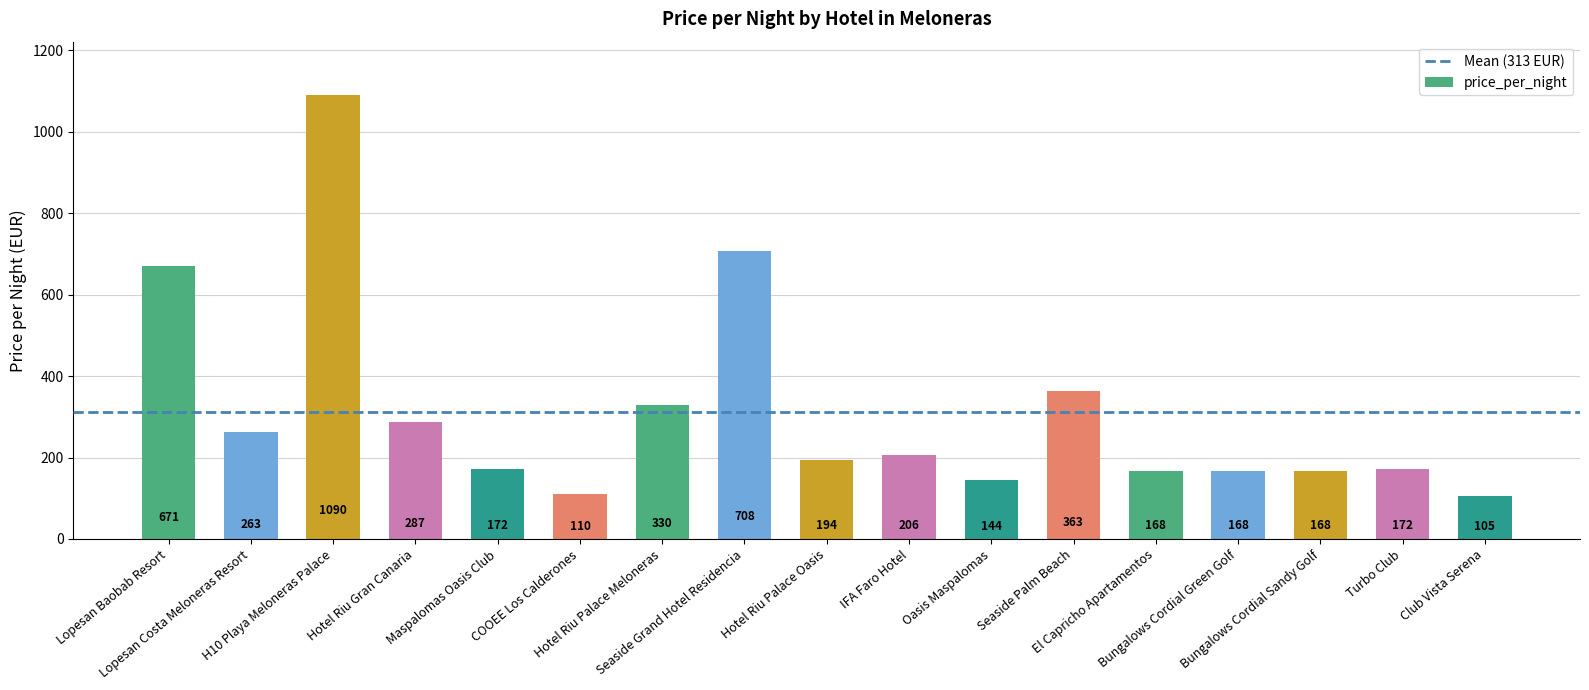

What is the sum of all values?

5319